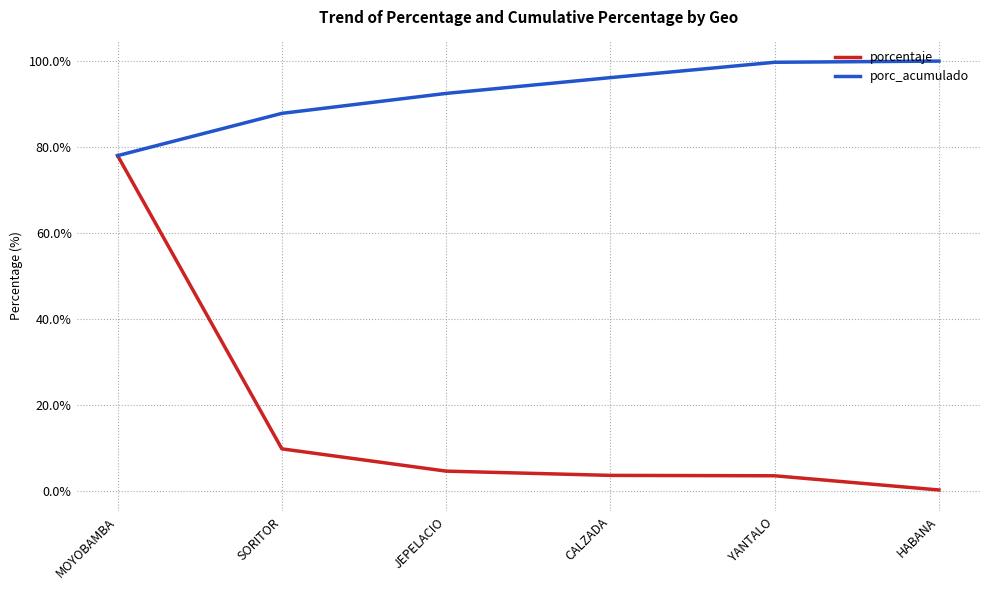

Does the chart display data point markers on the line(s)?

No